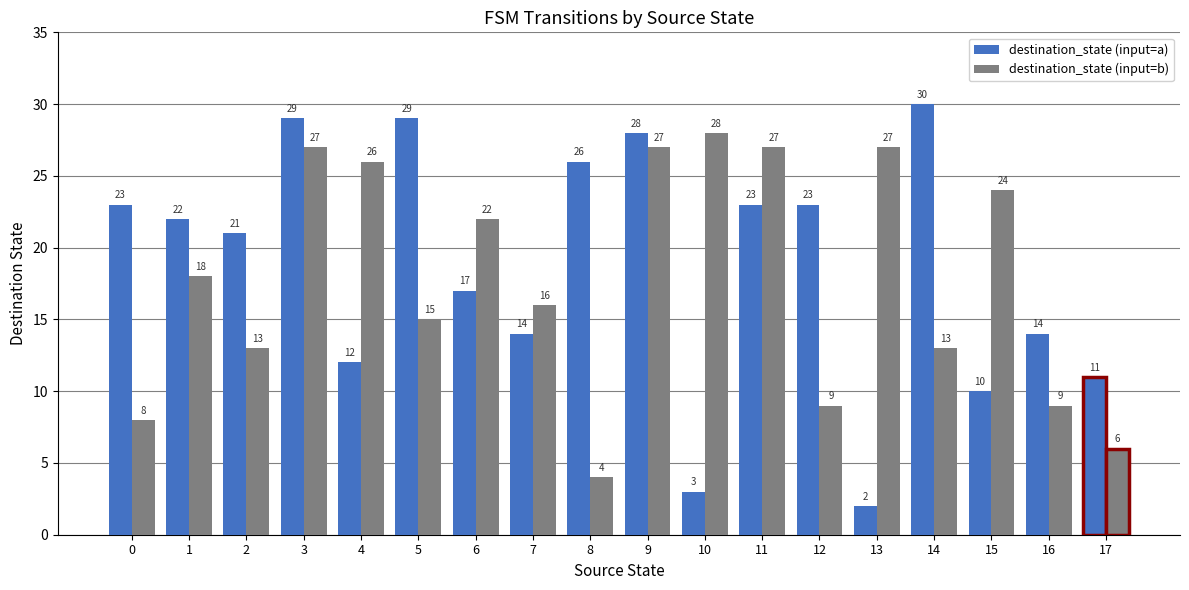

How many distinct data groups are displayed?

2